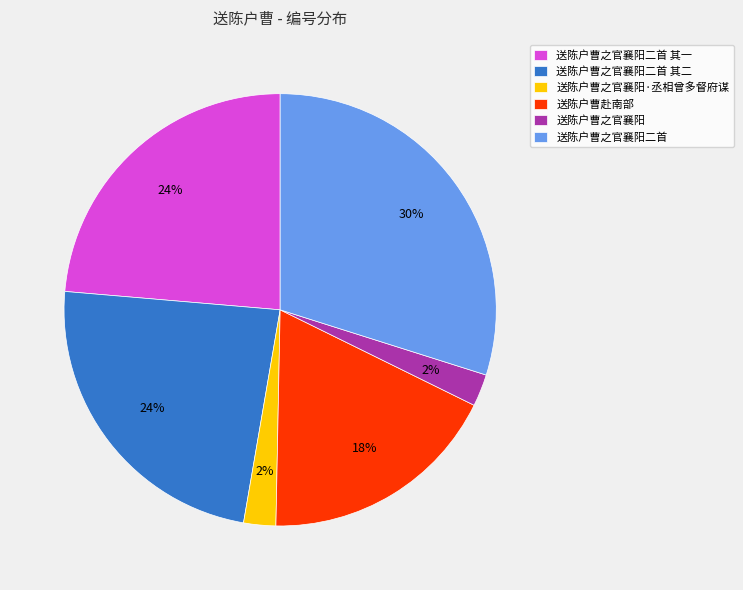

To the nearest percent, what percentage of the pie is 送陈户曹赴南部?

18%